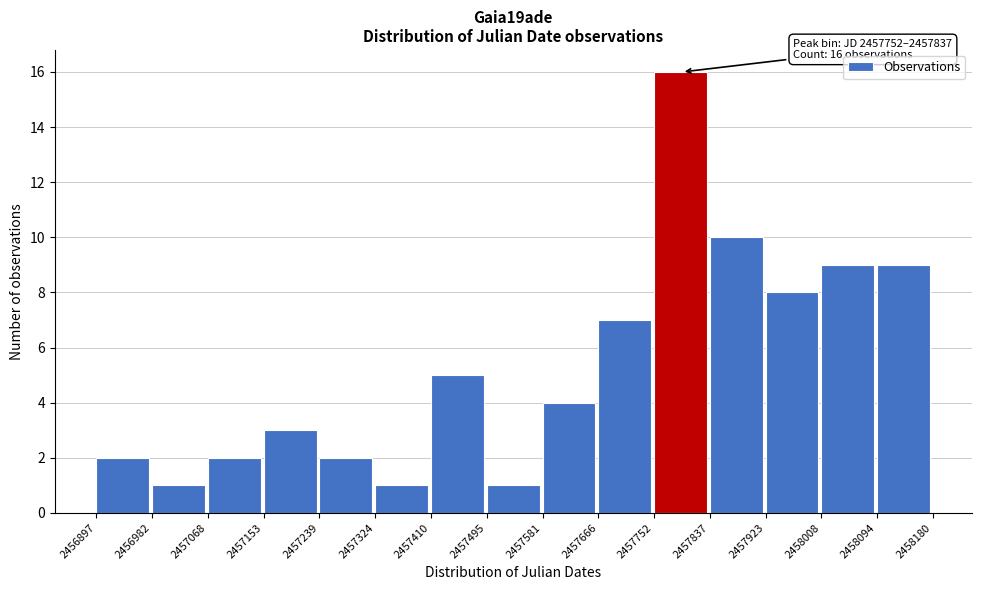

Over which range of the x-axis is the bar tallest?

2457752 to 2457837